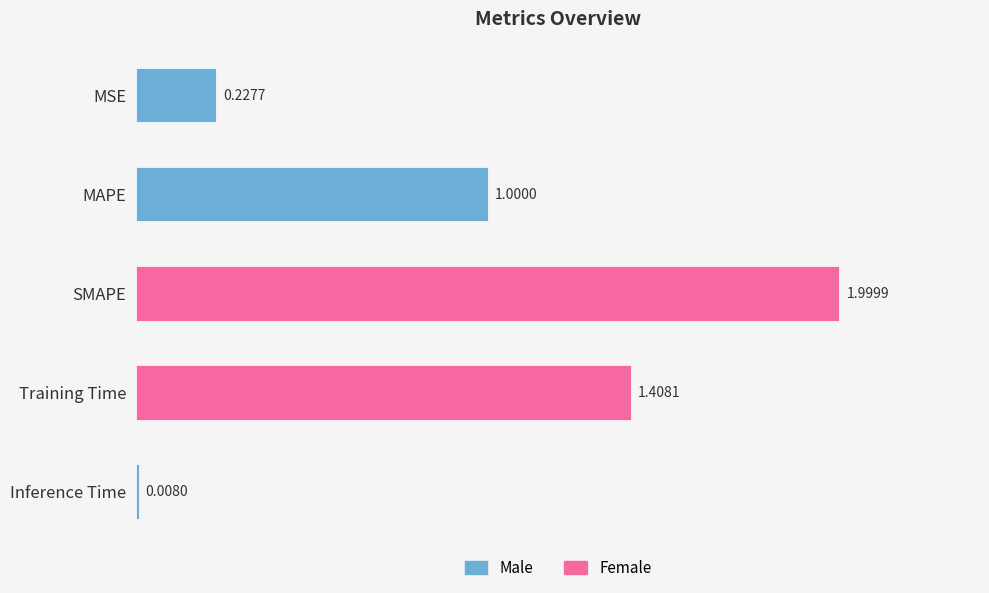

Count the number of categories in the chart.

5